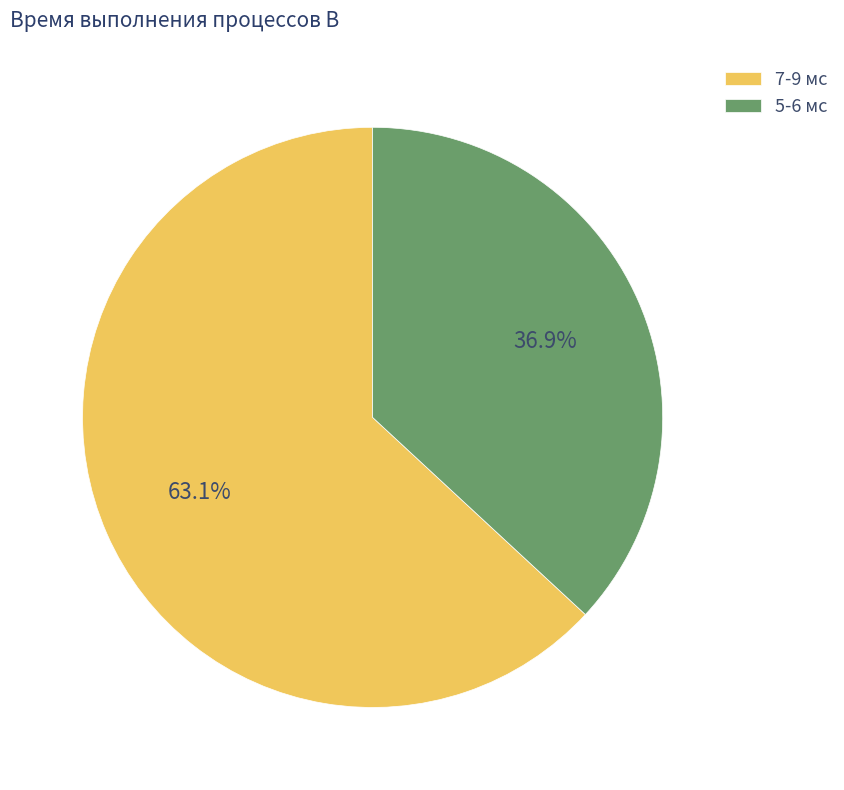

To the nearest percent, what is the average slice percentage?

50%